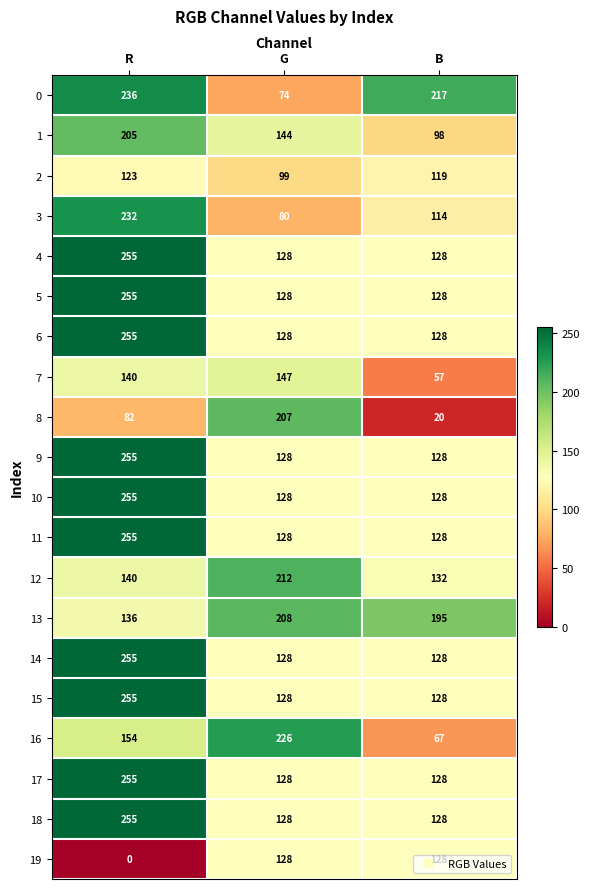

At how many categories does at least one series exceed 184?

3